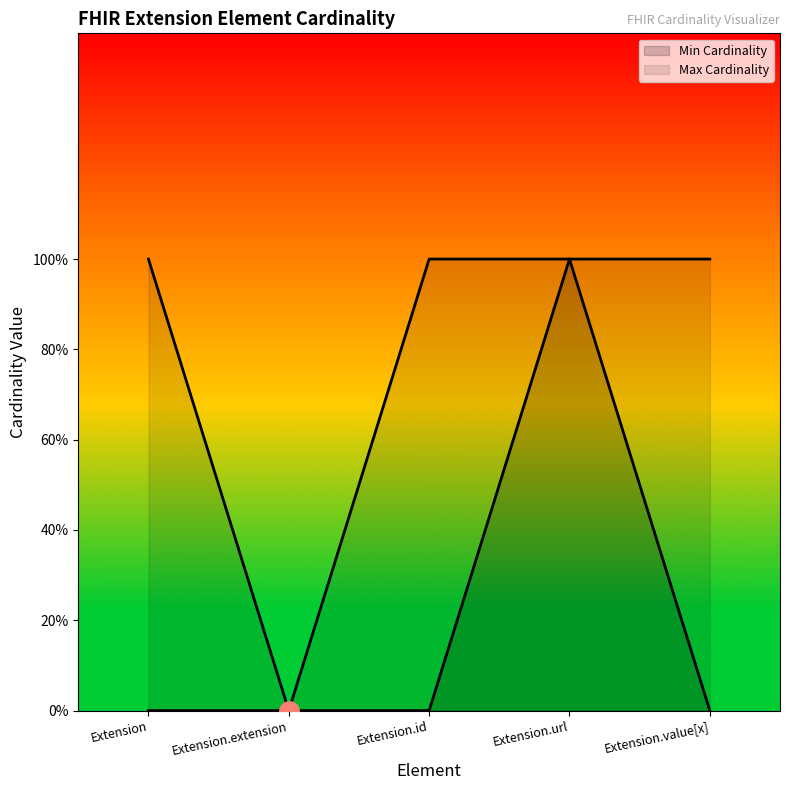

At which category is the sum across all series the highest?

Extension.url